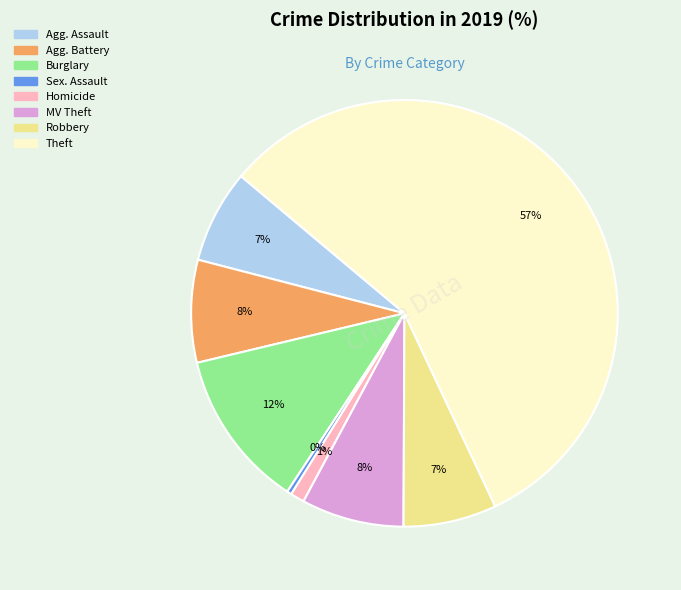

To the nearest percent, what is the difference between the largest and smallest slice percentages?

57%